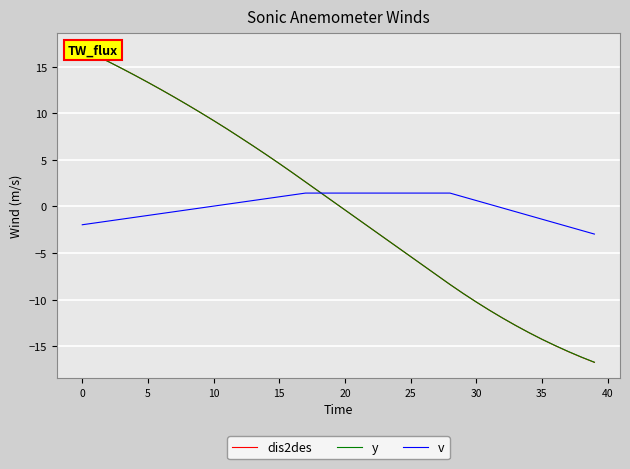

Is it true that v equals -3.1 at 0?

False